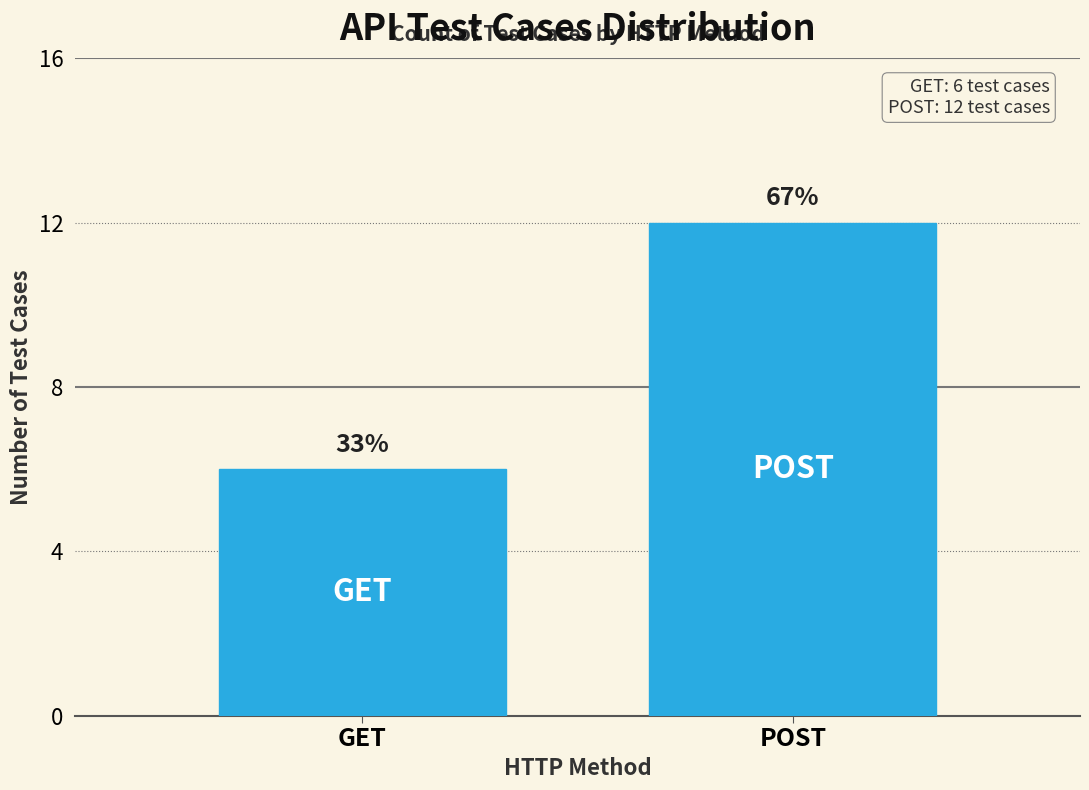

How many bars are there in total?

2